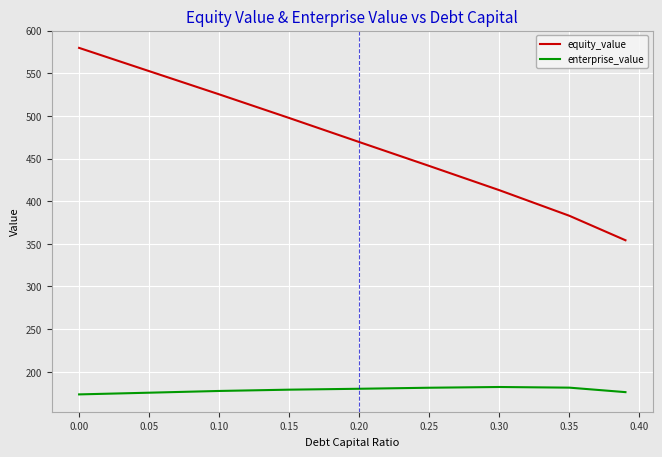

List the series in order of their peak value, highest first.

equity_value, enterprise_value